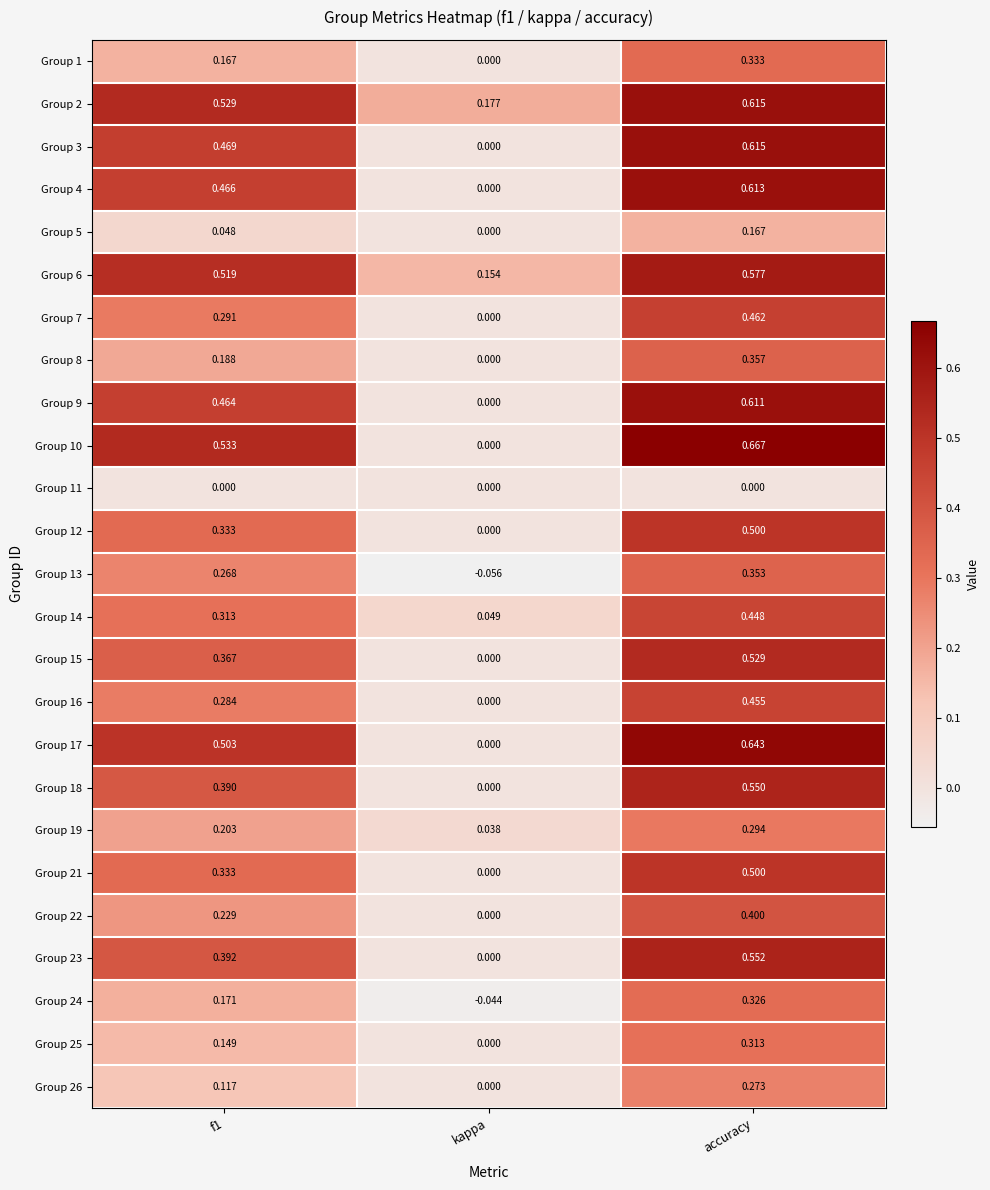

Is the value of Group 19 at f1 greater than the value of Group 25 at accuracy?

No